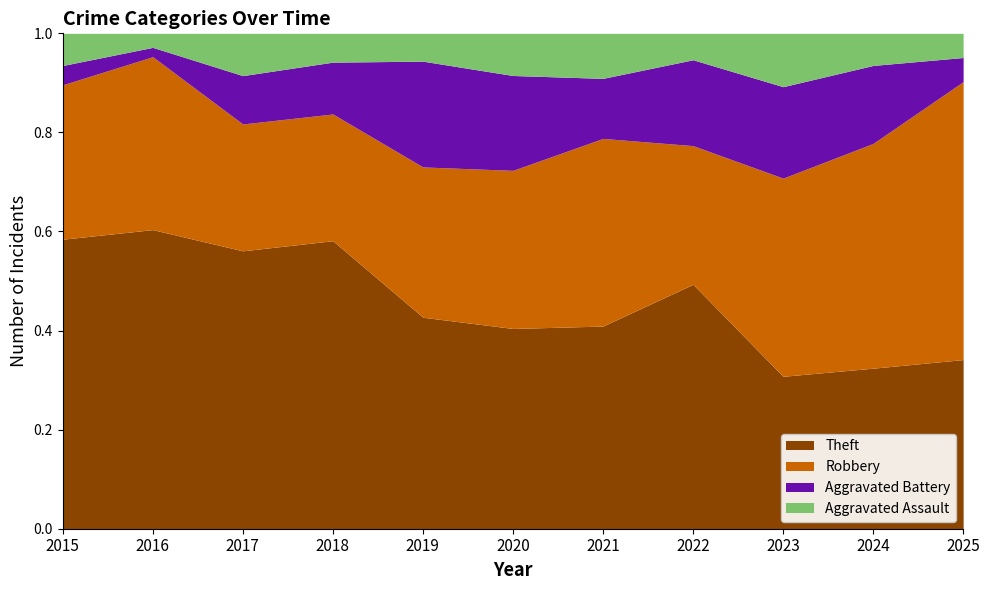

Where is the first local maximum for Theft?

2016